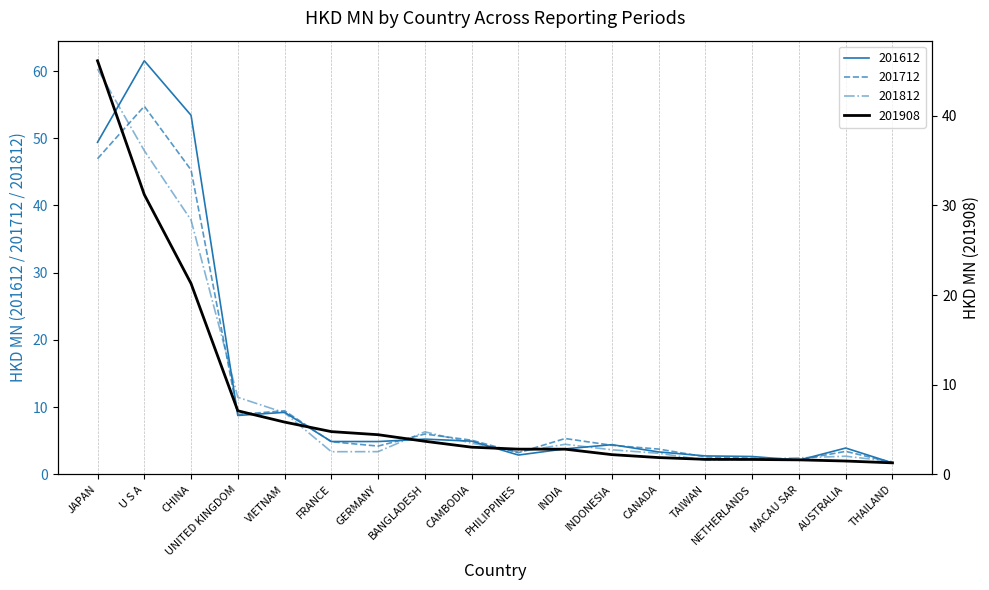

How many values in the 201908 series exceed 3?

9